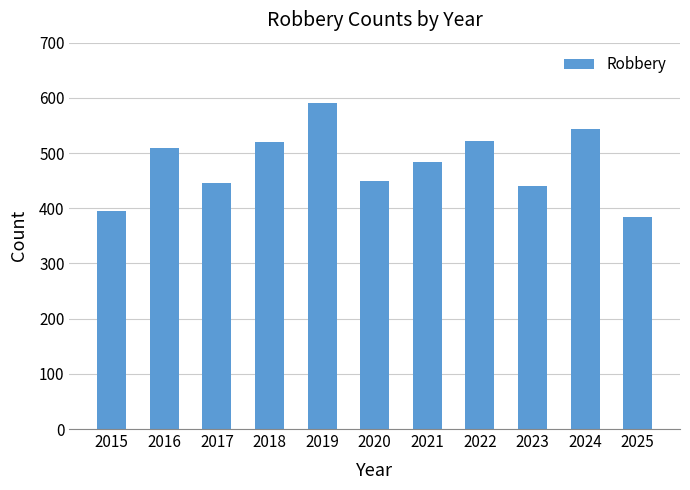

At which category does the chart reach its peak across all series?

2019